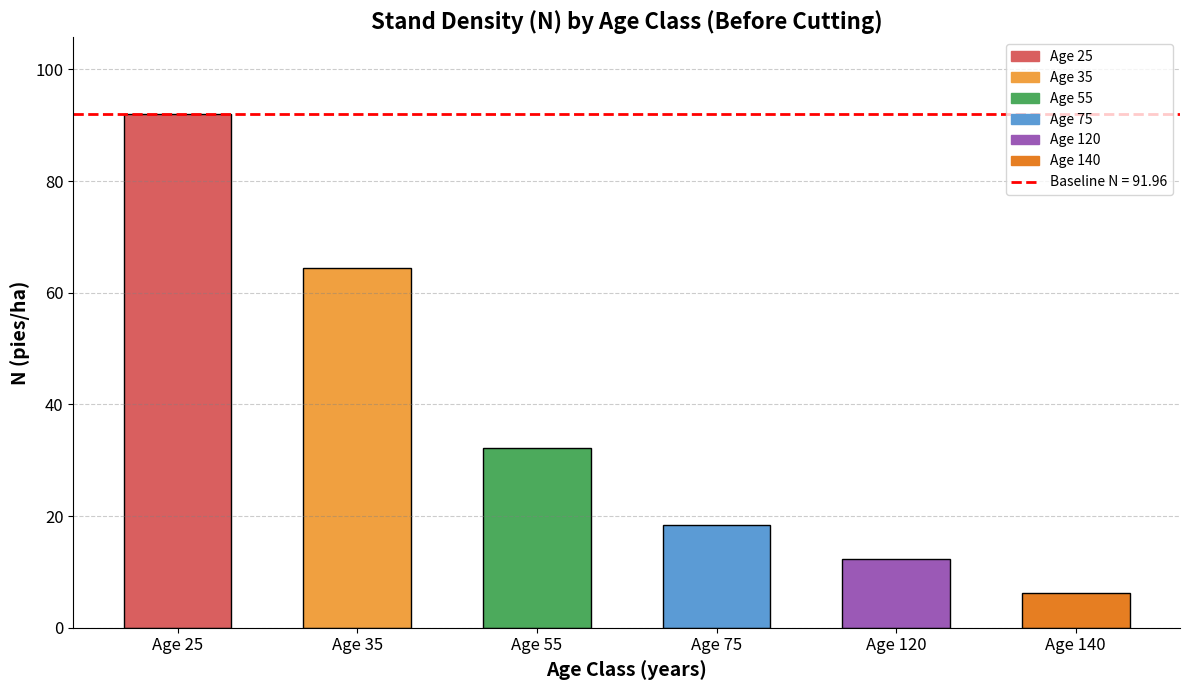

Where does the data first go above 32?

Age 25